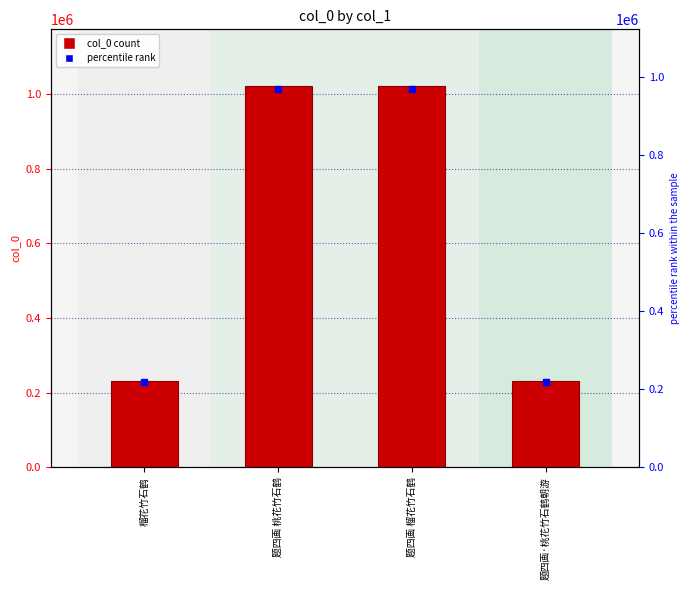

List the labels in order of value, largest first.

题四画 桃花竹石鹤, 题四画 榴花竹石鹤, 题四画·桃花竹石鹤朝游, 榴花竹石鹤